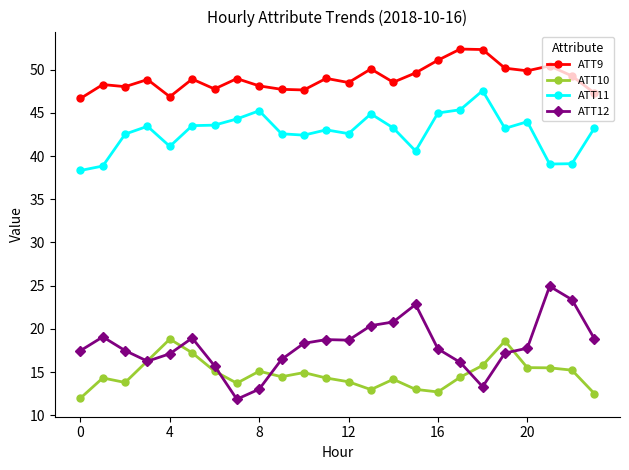

True or false: ATT10 has more than 2 interior local peaks.

True